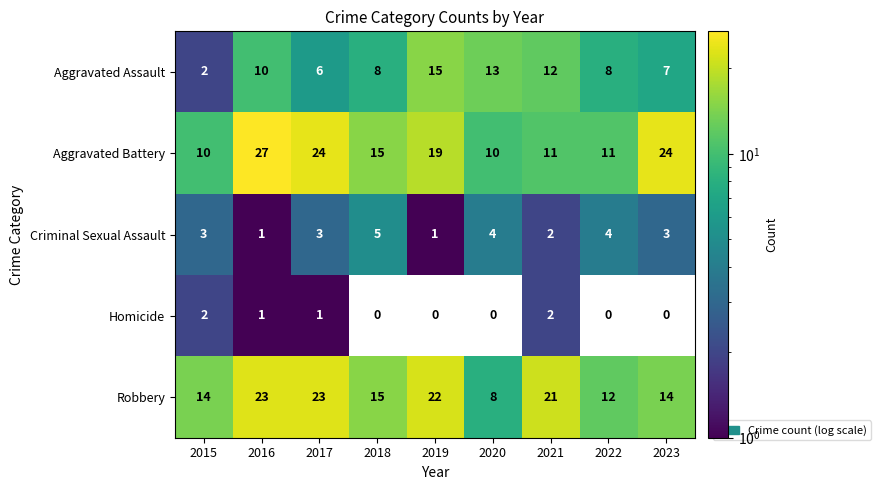

Where is Aggravated Battery nearest to the value 18?

2019